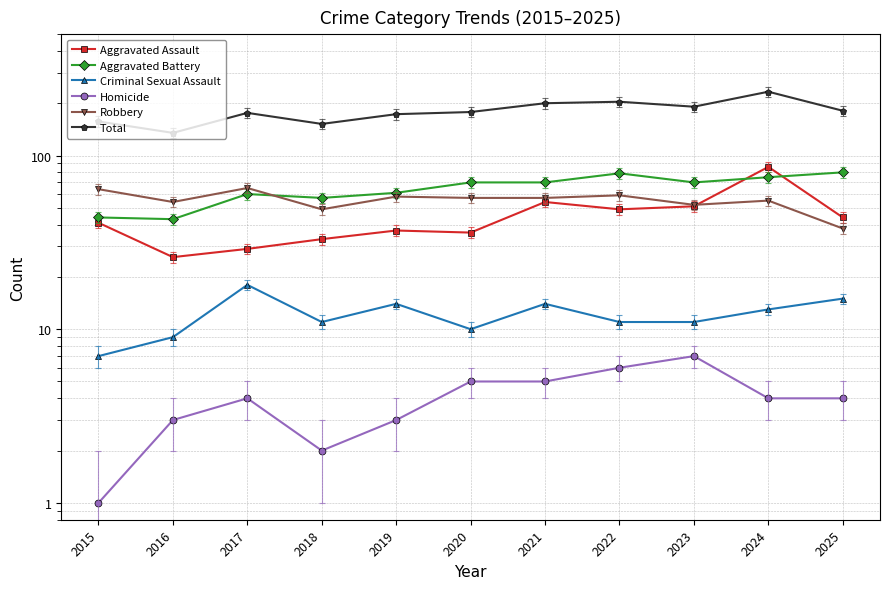

Which series has the widest spread of values?

Total